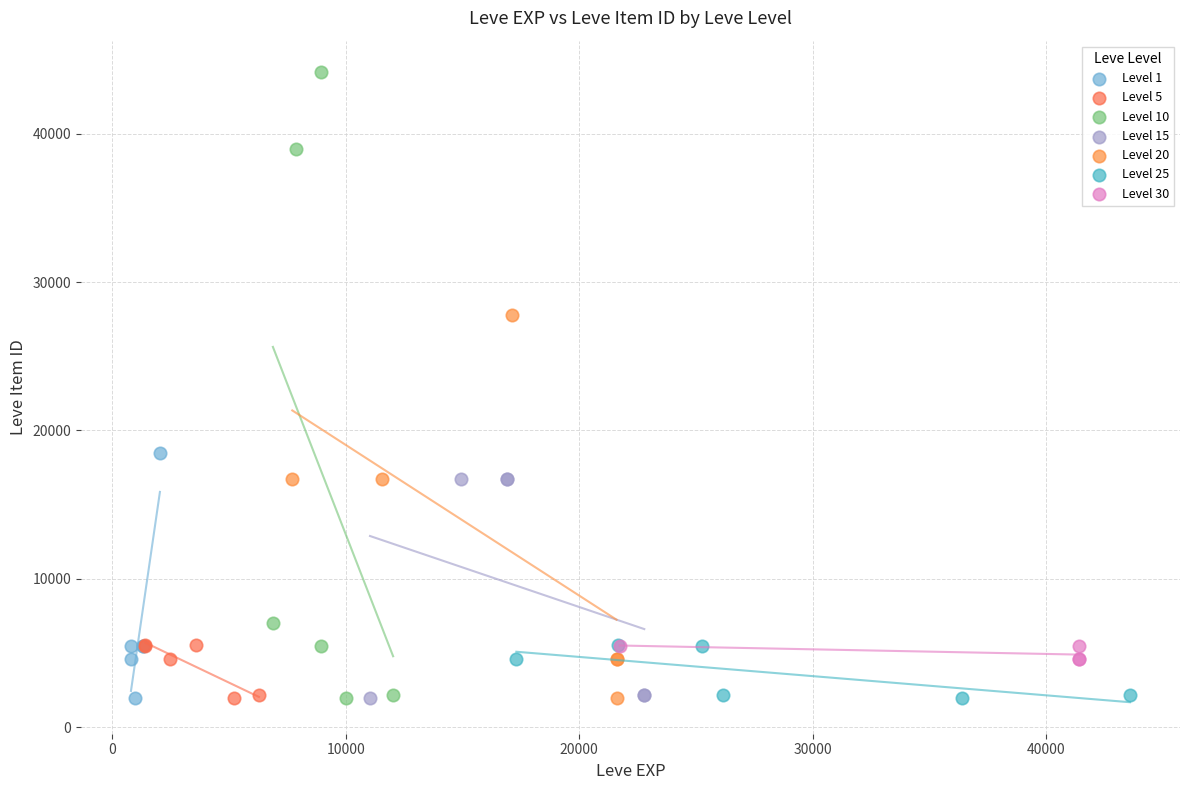

Which series contains the highest Y value?

Level 10